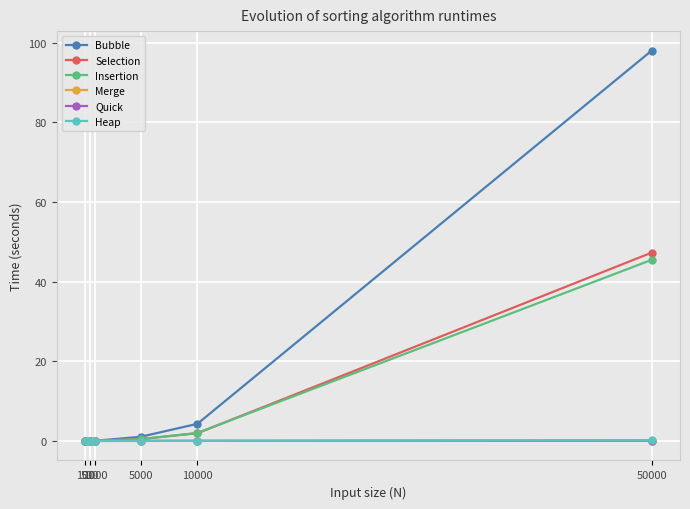

True or false: Insertion has more than 2 points higher than both neighbors.

False